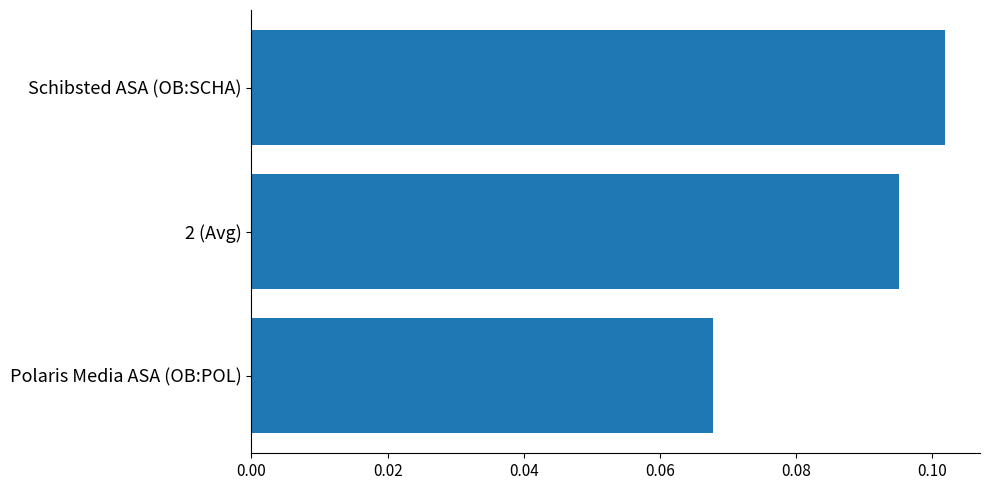

Rank the categories by value from lowest to highest.

Polaris Media ASA (OB:POL), 2 (Avg), Schibsted ASA (OB:SCHA)